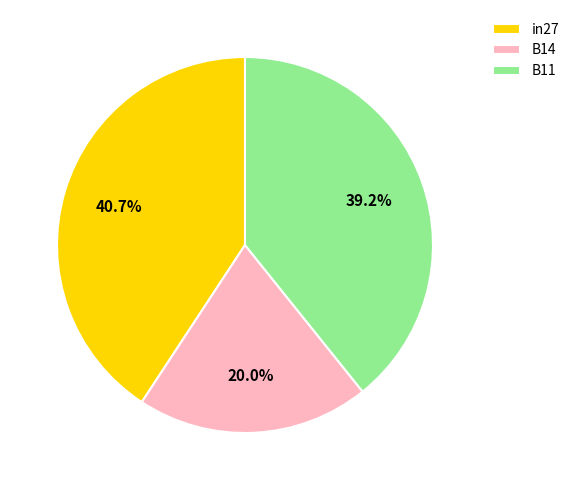

Is it true that B14 is 20% of the pie?

True